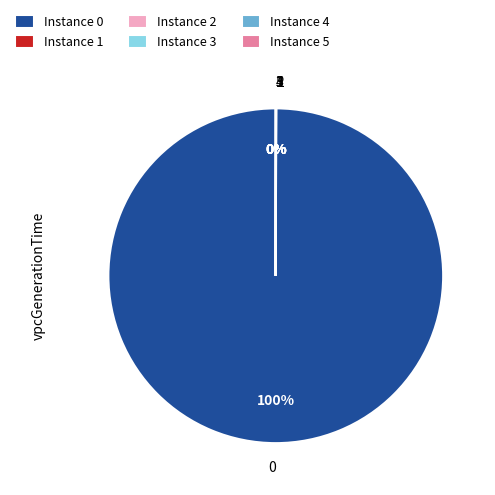

Does 0 represent more than half of the total?

Yes